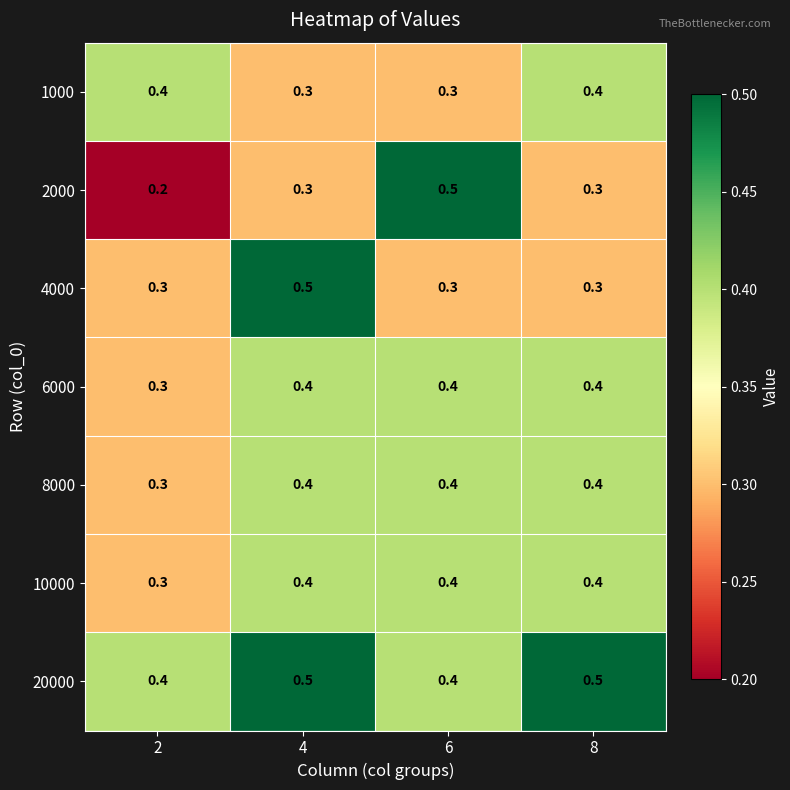

Reading left to right, list all the values displayed in this chart.

1000: 2=0.4	4=0.3	6=0.3	8=0.4
2000: 2=0.2	4=0.3	6=0.5	8=0.3
4000: 2=0.3	4=0.5	6=0.3	8=0.3
6000: 2=0.3	4=0.4	6=0.4	8=0.4
8000: 2=0.3	4=0.4	6=0.4	8=0.4
10000: 2=0.3	4=0.4	6=0.4	8=0.4
20000: 2=0.4	4=0.5	6=0.4	8=0.5